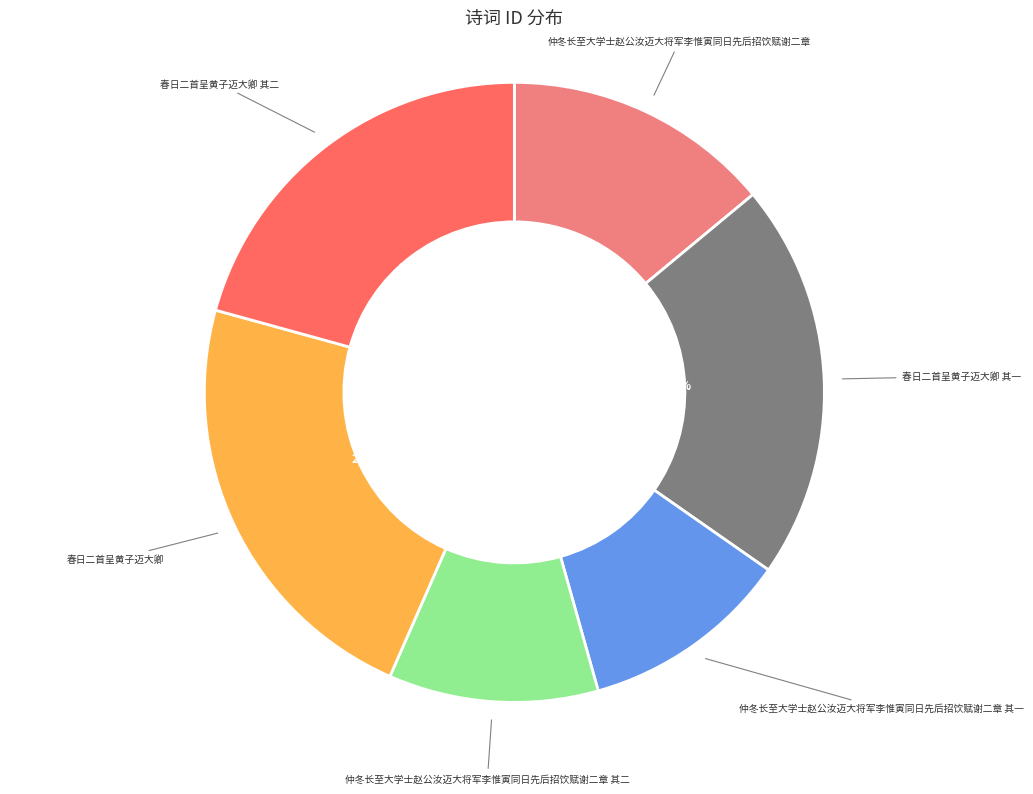

To the nearest percent, what is the combined percentage of 春日二首呈黄子迈大卿 and 春日二首呈黄子迈大卿 其二?

43%